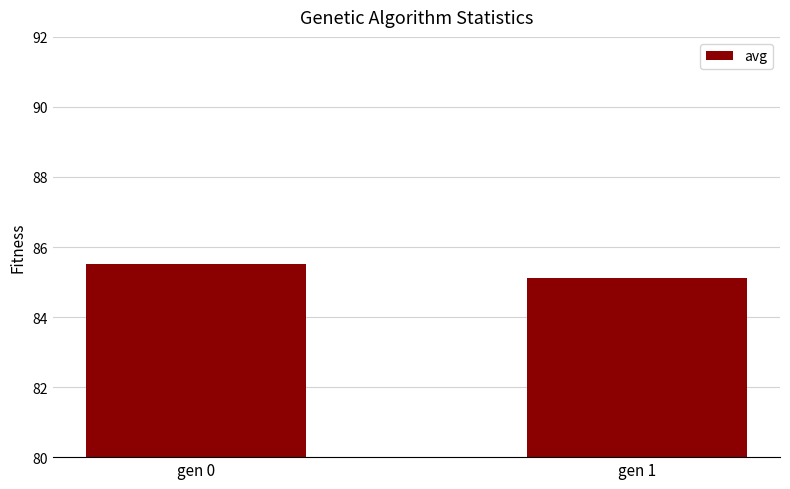

Does the chart contain any negative values?

No